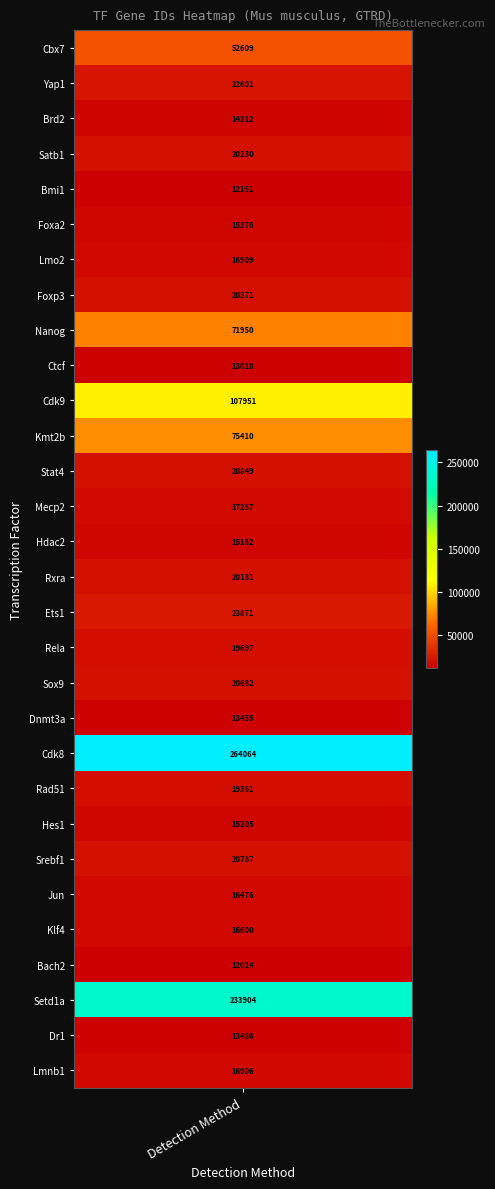

Rank the categories by value from highest to lowest.

Cdk8, Setd1a, Cdk9, Kmt2b, Nanog, Cbx7, Ets1, Yap1, Stat4, Srebf1, Sox9, Foxp3, Satb1, Rxra, Rela, Rad51, Mecp2, Lmo2, Lmnb1, Klf4, Jun, Foxa2, Hes1, Hdac2, Brd2, Dr1, Dnmt3a, Ctcf, Bmi1, Bach2